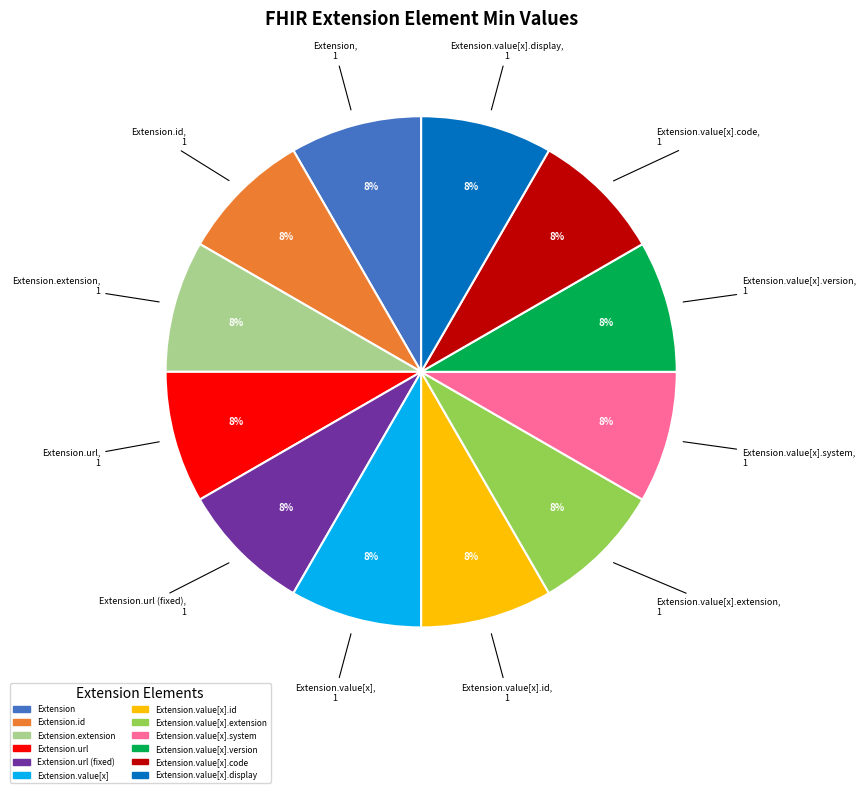

Is there a majority slice in this chart?

No